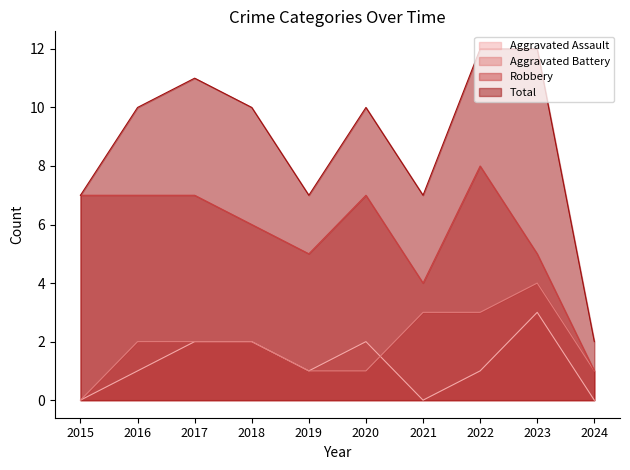

Between 2017 and 2023, which is larger?

2023